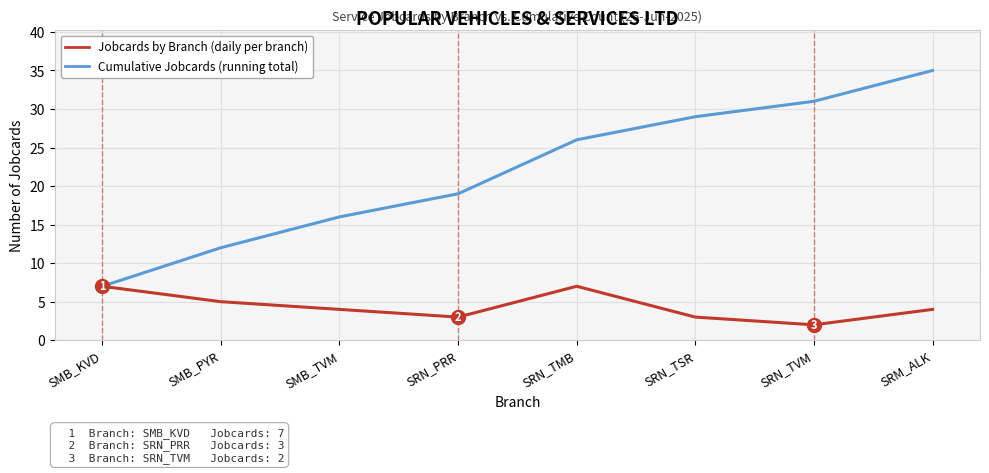

What position from the right is SMB_PYR?

7